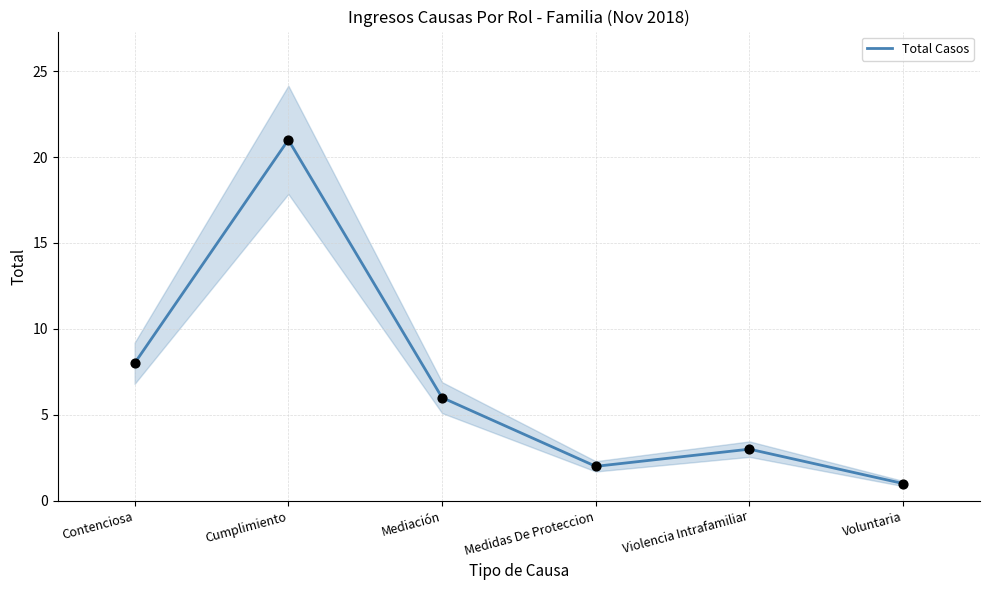

What is the change in value from Cumplimiento to Mediación?

-15